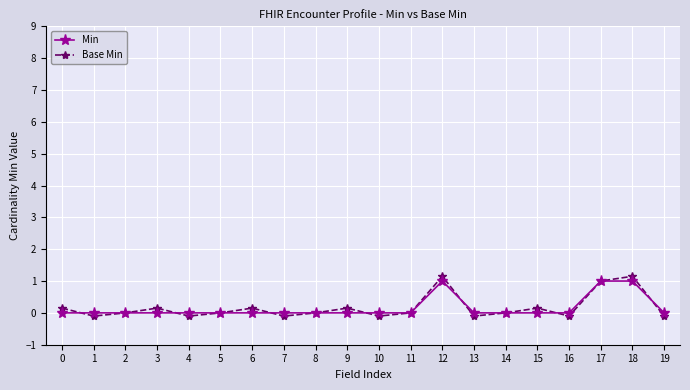

Rank the series by their maximum value, from lowest to highest.

Min, Base Min